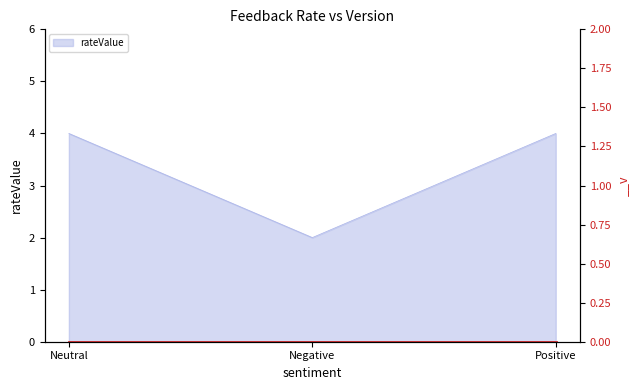

Where is the data nearest to the value 3?

Neutral